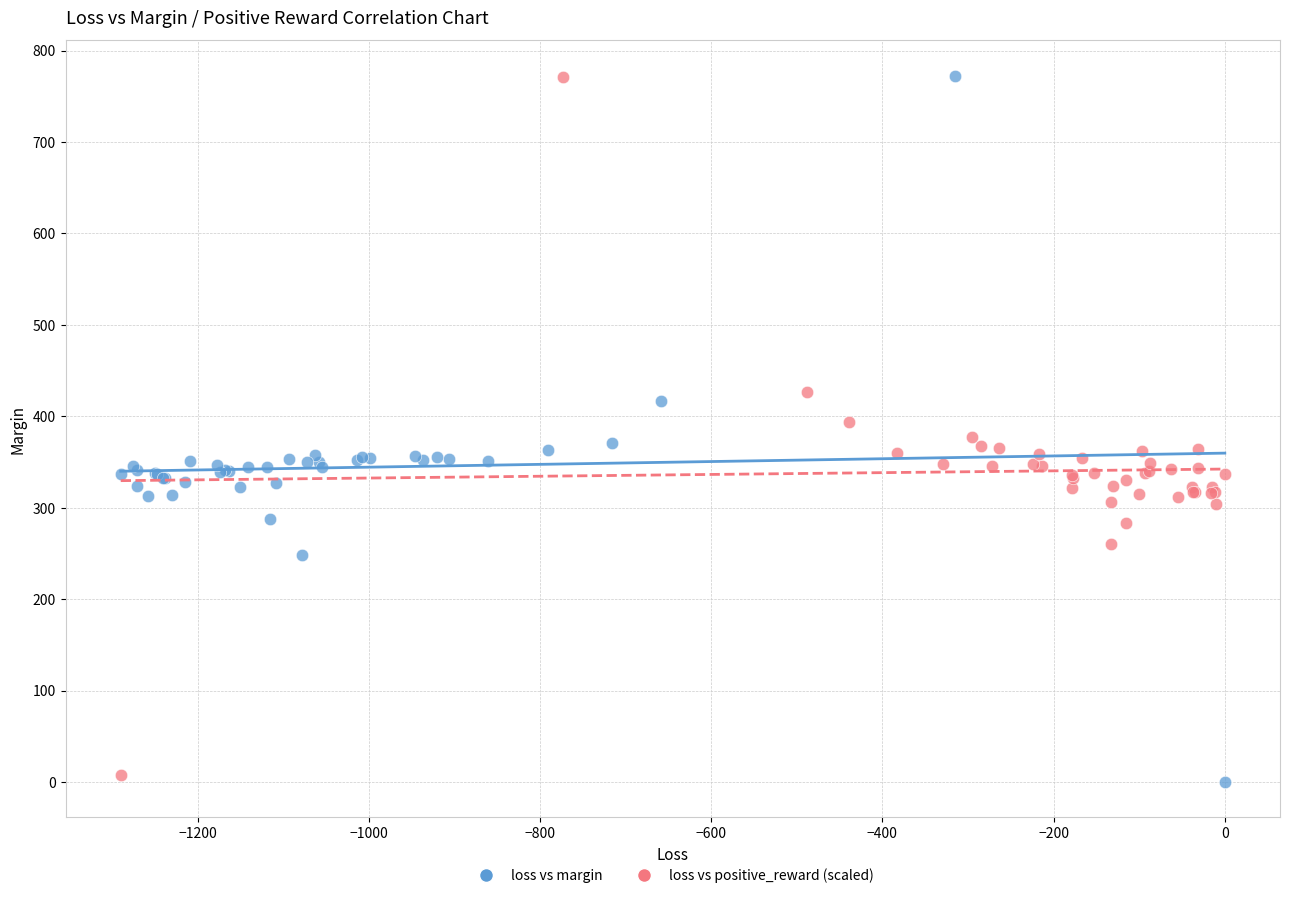

Which series has the widest spread of Y values?

loss vs margin